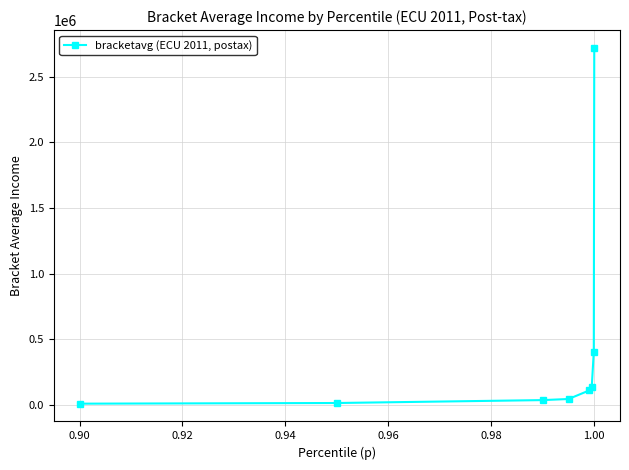

True or false: the data has more than 2 interior local peaks.

False